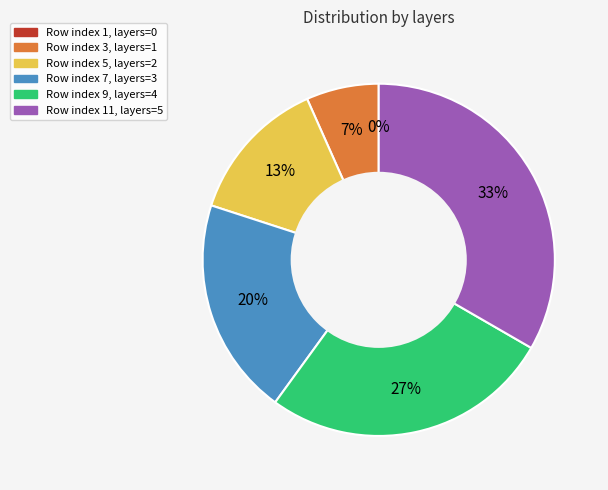

Is the sum of 5 and 3 greater than half?

No